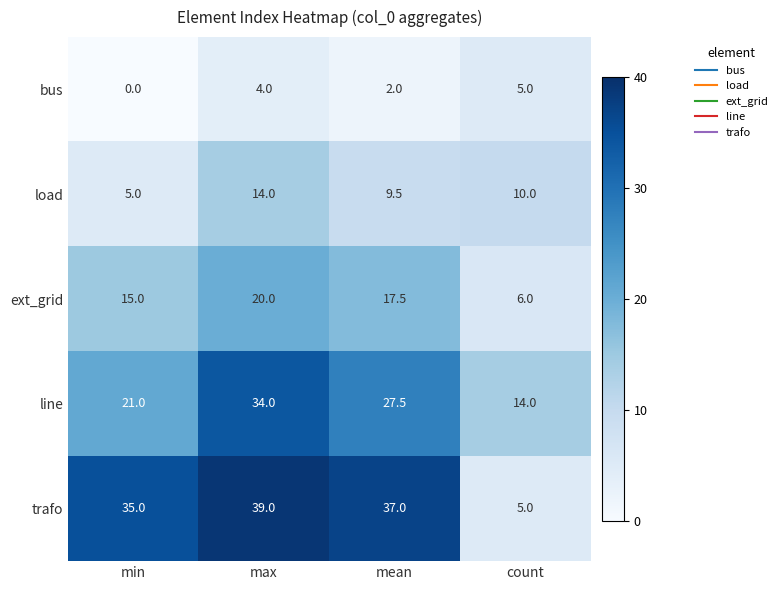

The value of line at count is 19.1. True or false?

False